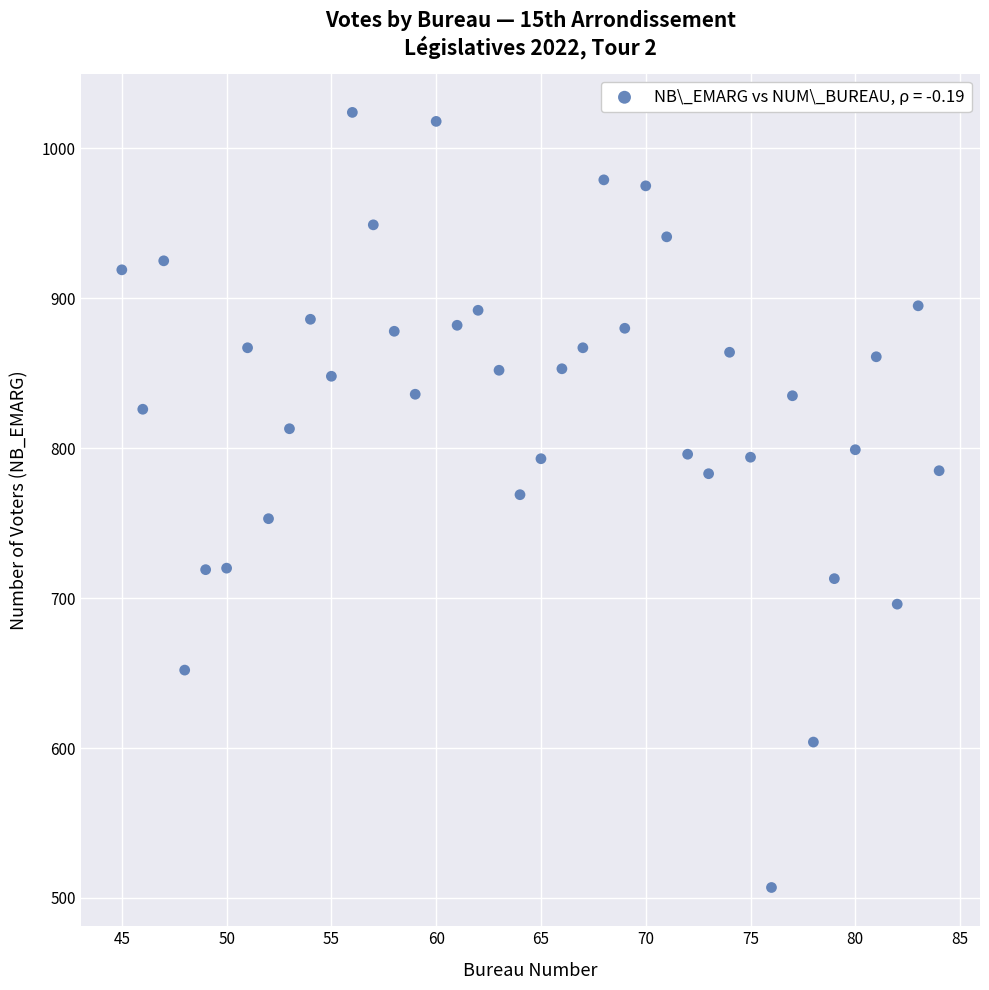

What is the range of X values (max minus min)?

39